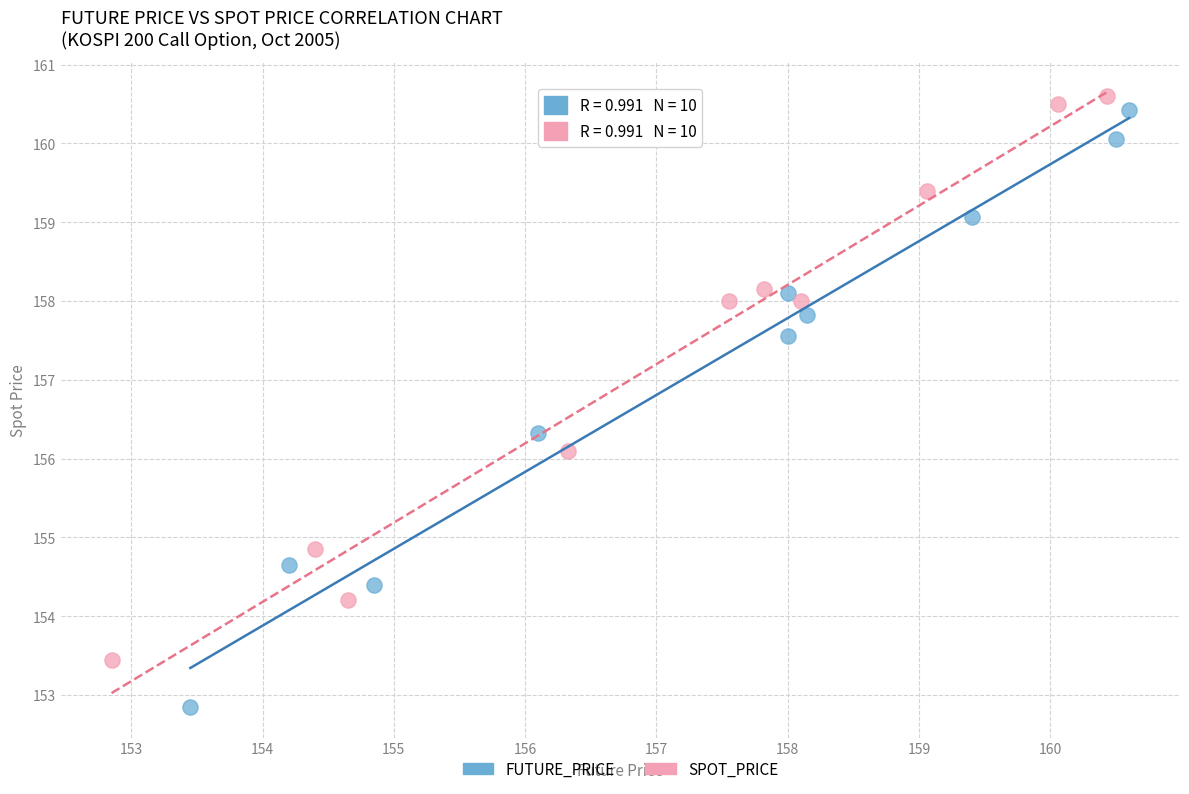

What are all the series names shown in the legend?

FUTURE_PRICE, SPOT_PRICE